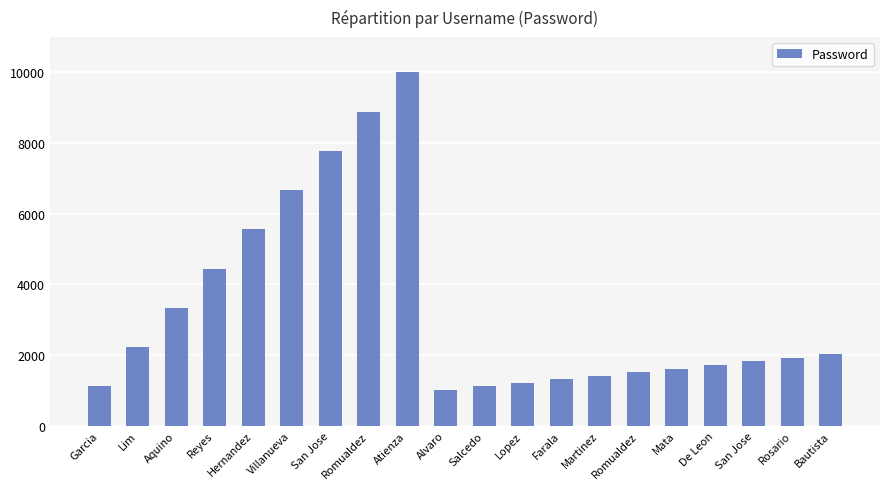

What is the sum of the values at Romualdez and Alvaro?

2525